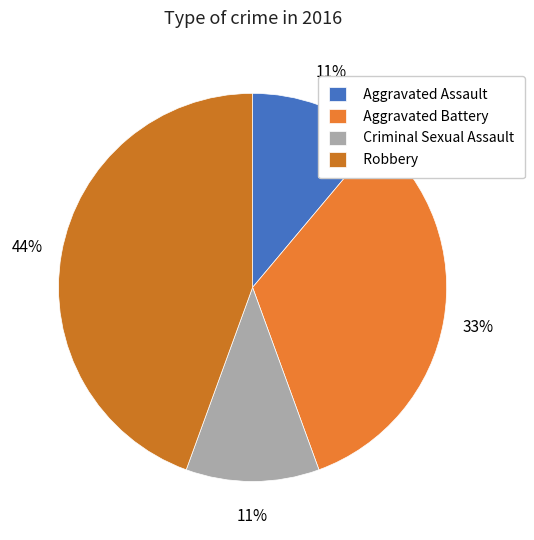

Is it true that Robbery is 44% of the pie?

True